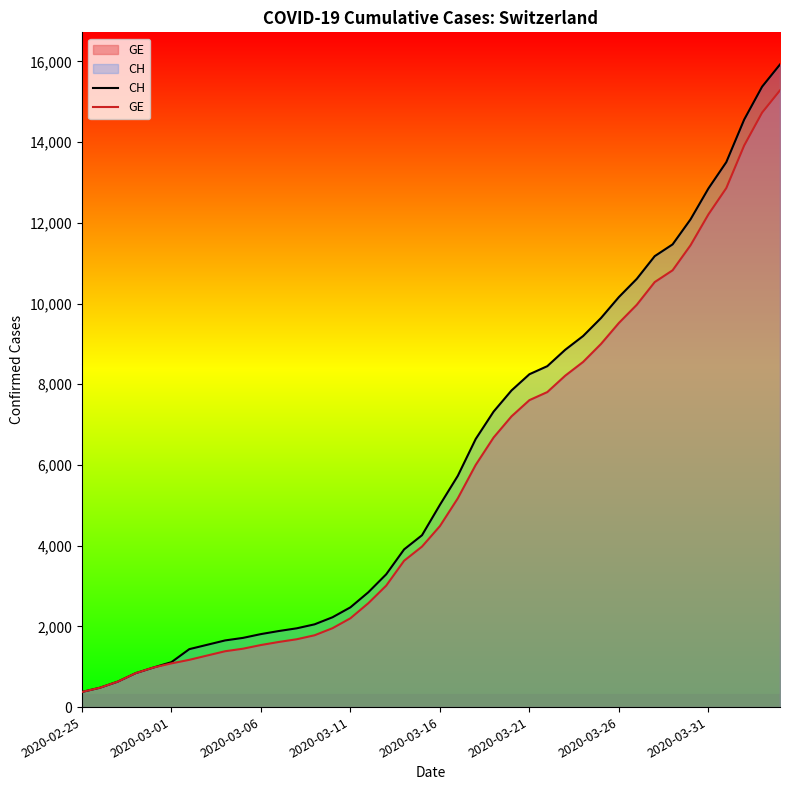

Where is GE nearest to the value 7829?

26